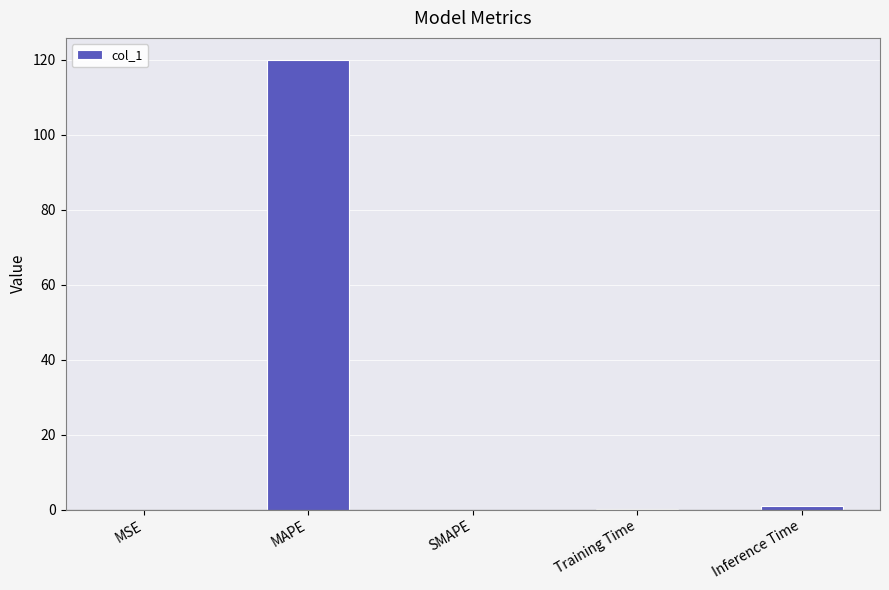

The value at MAPE is 119.8. True or false?

True